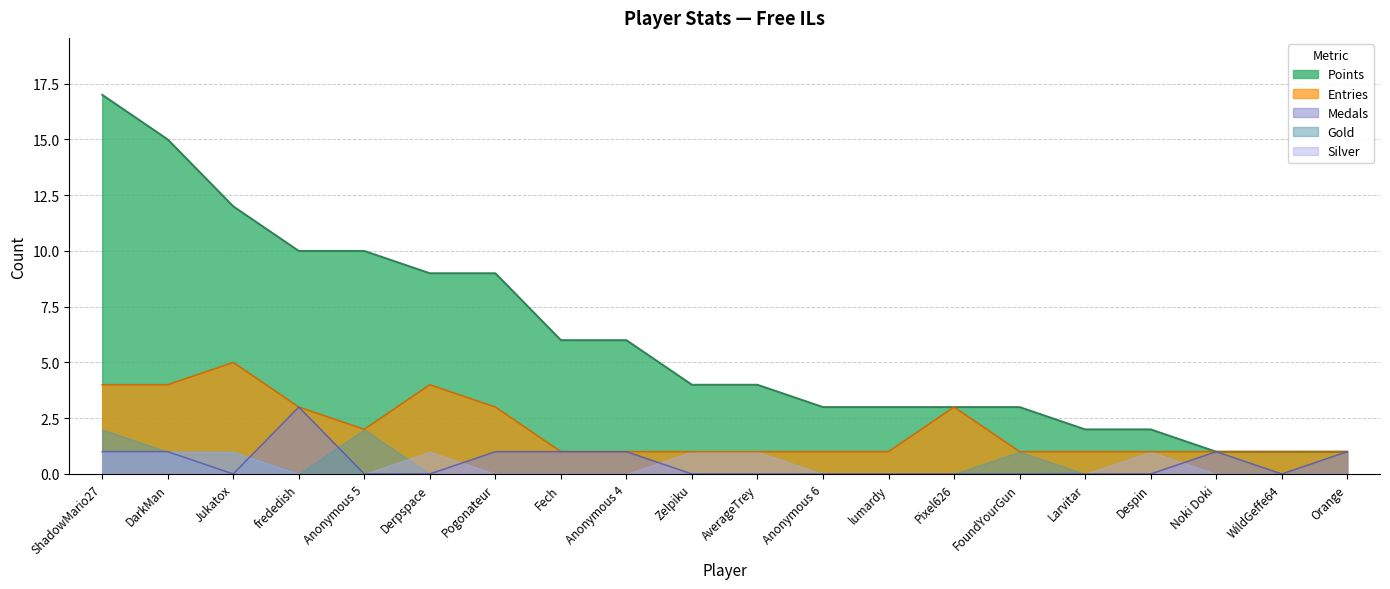

Rank the series by their maximum value, from lowest to highest.

Silver, Gold, Medals, Entries, Points